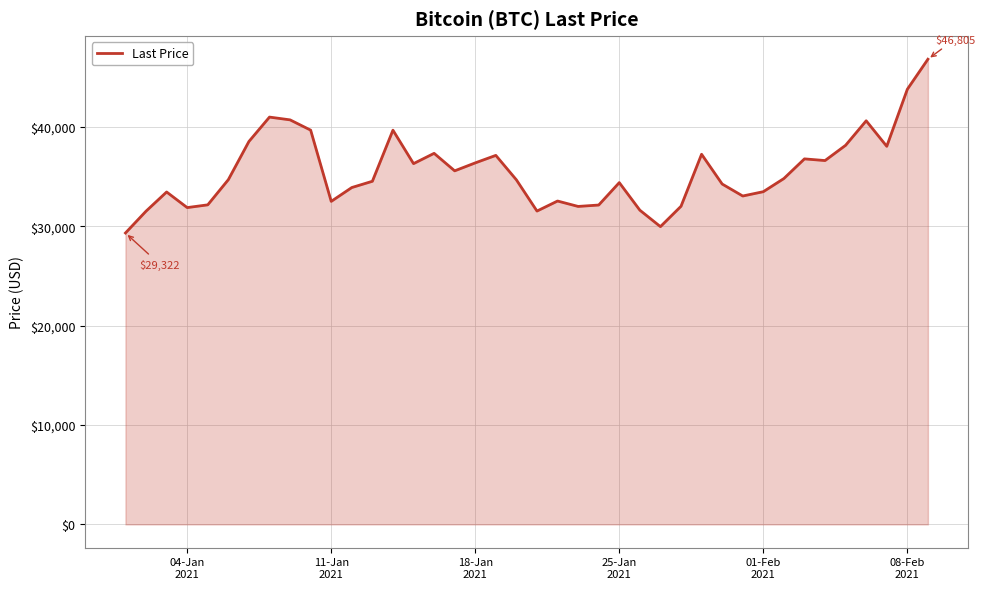

What is the maximum value shown in the chart?

46804.7